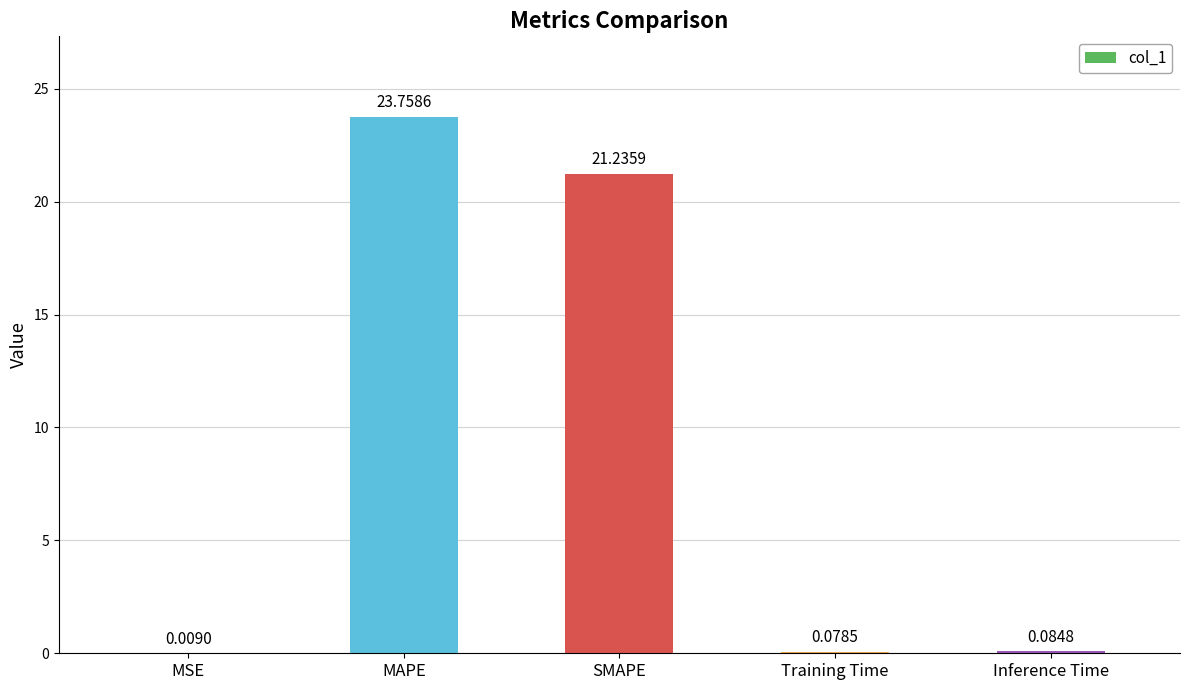

What is the maximum value shown in the chart?

23.8